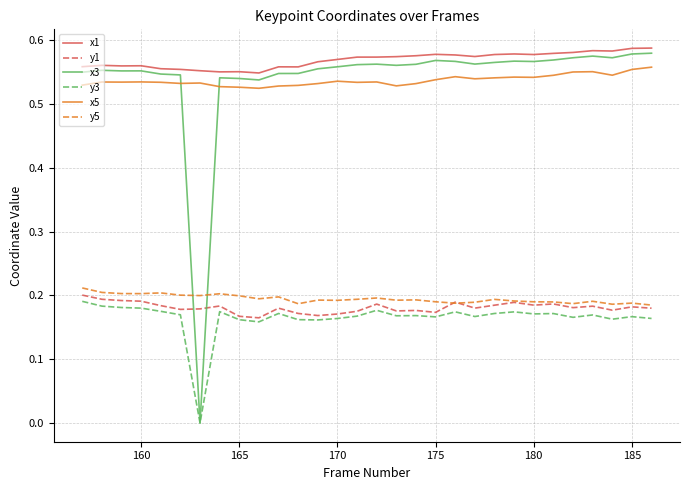

Which series has the widest spread of values?

x3